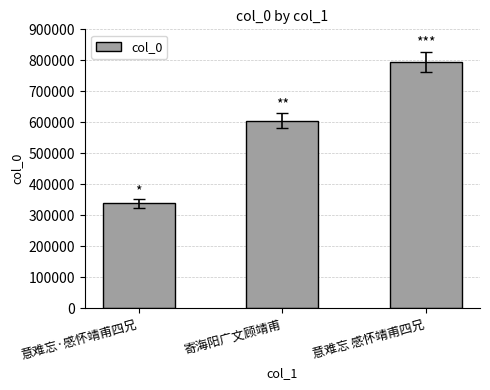

What is the sum of all values?

1737892